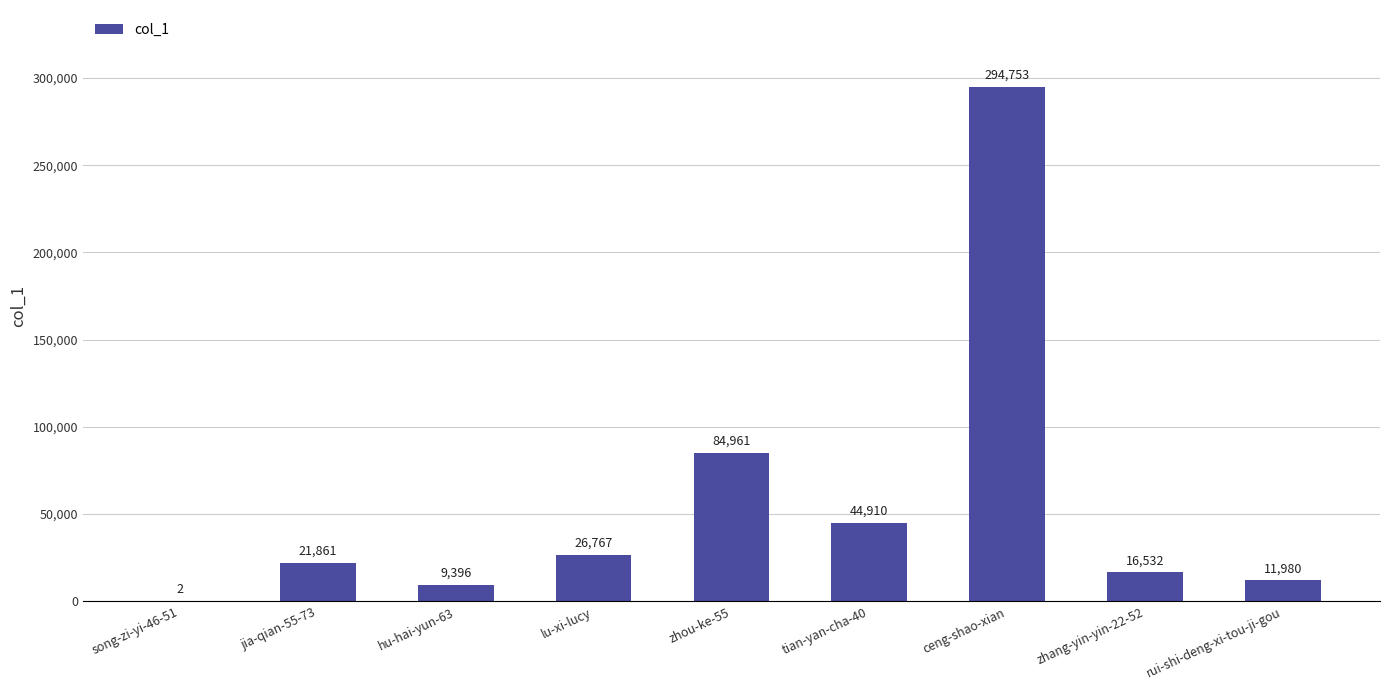

What is the difference between the values at zhou-ke-55 and song-zi-yi-46-51?

84959